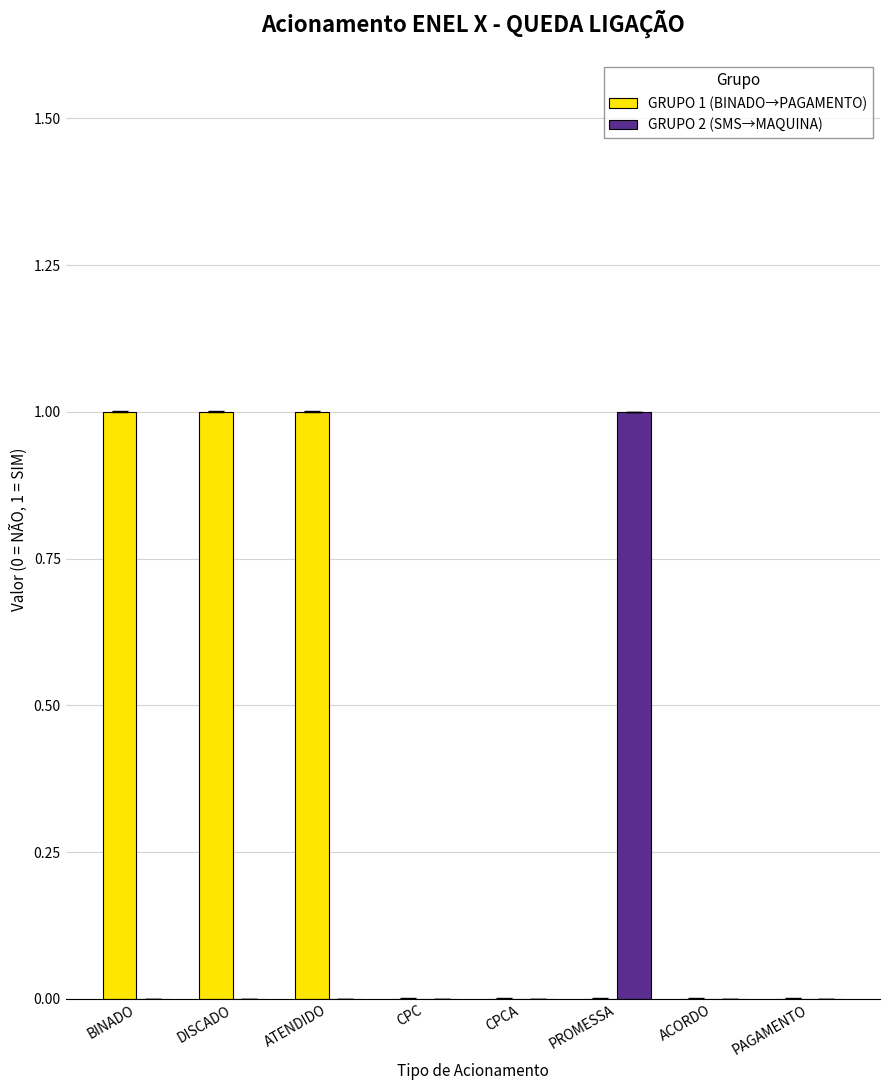

Is it true that GRUPO 1 (BINADO→PAGAMENTO) equals 2 at ATENDIDO?

False